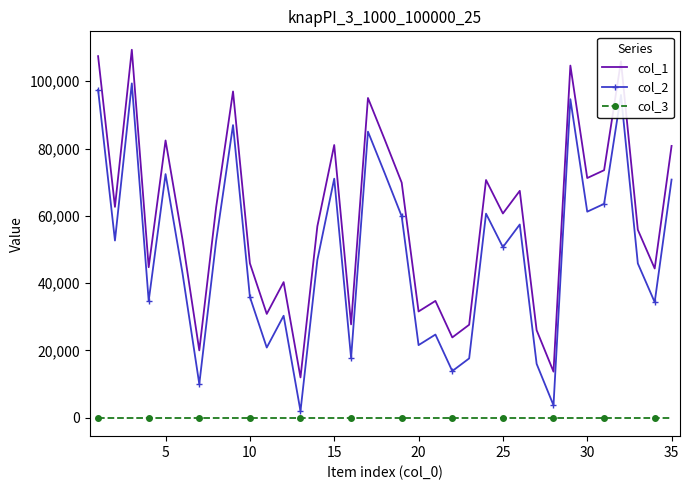

List the series in order of their peak value, highest first.

col_1, col_2, col_3